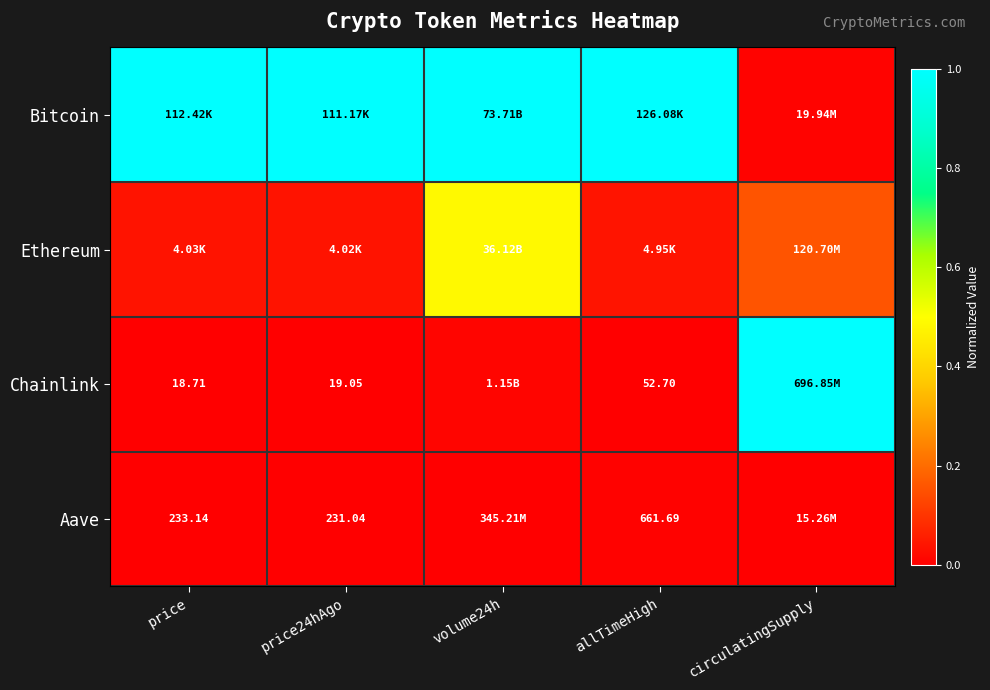

How many data points does each series have?

5